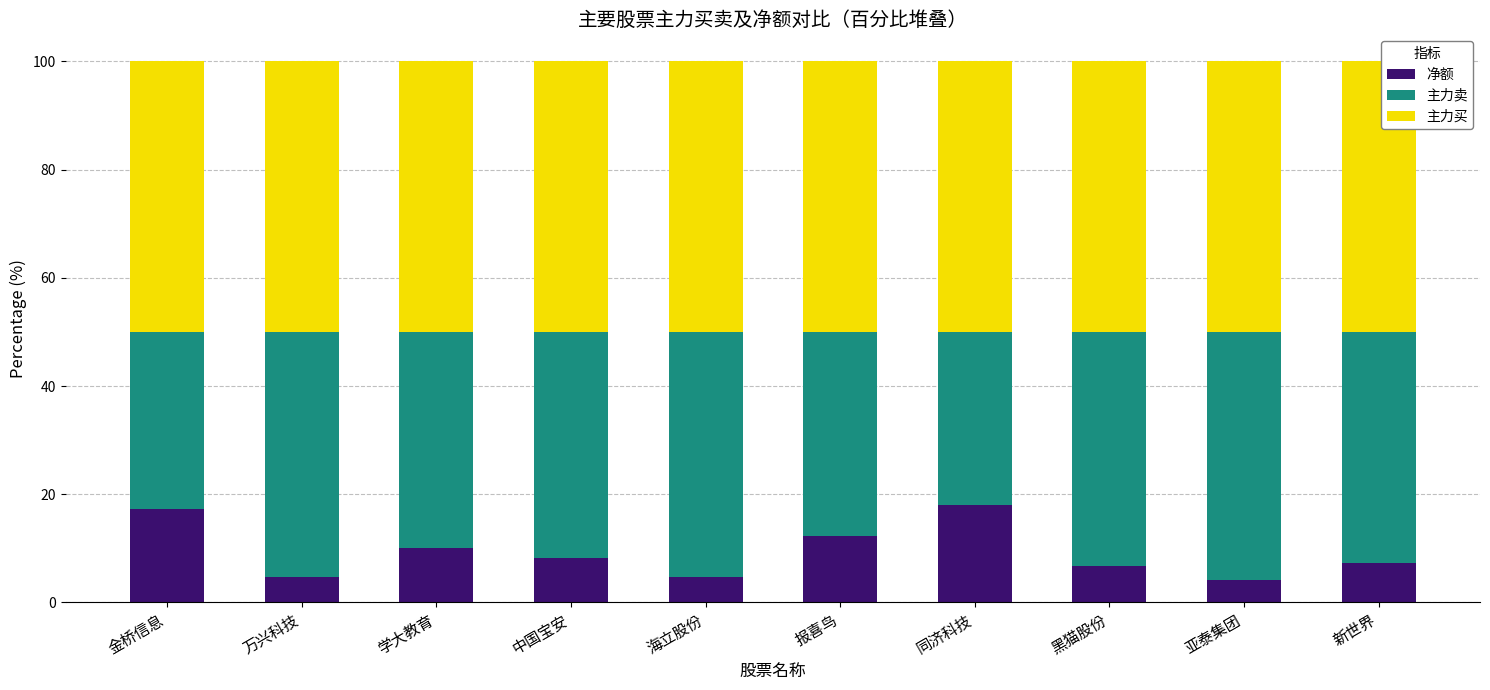

What is the total value across all series at 亚泰集团?

100.0